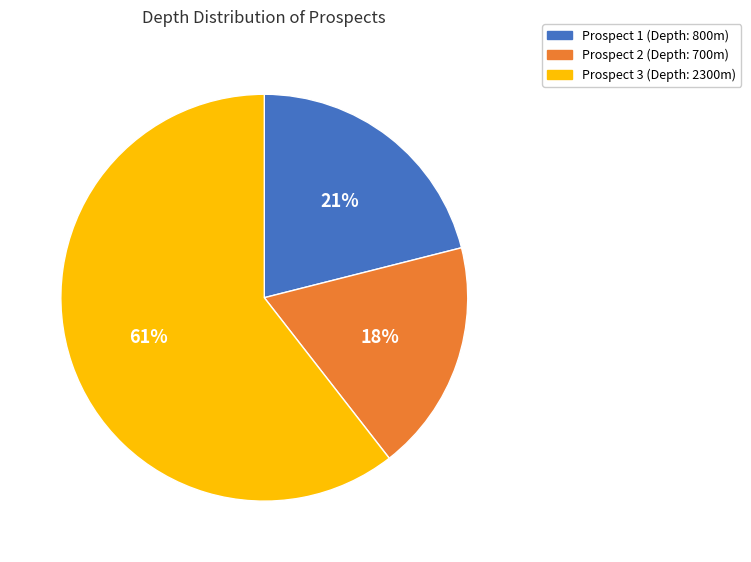

How many segments does this pie chart have?

3